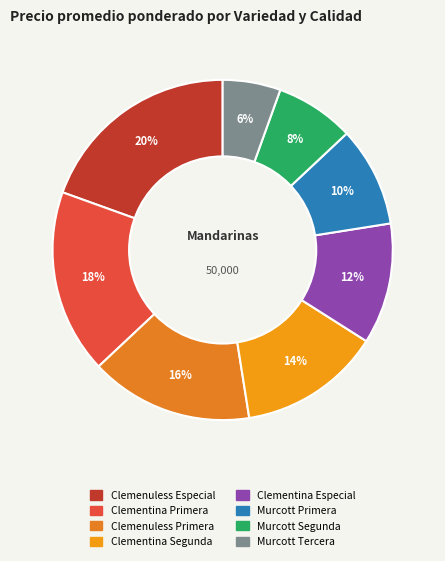

Count the number of slices in the pie.

8